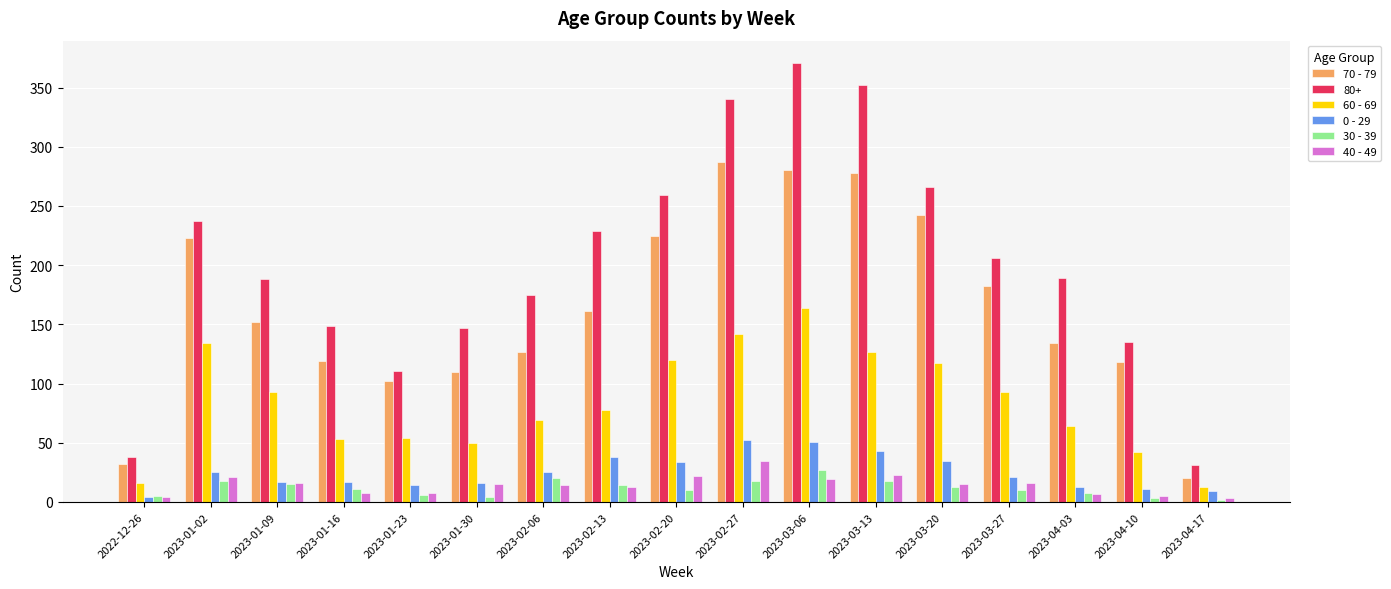

What is the label of the 9th bar from the right?

2023-02-20